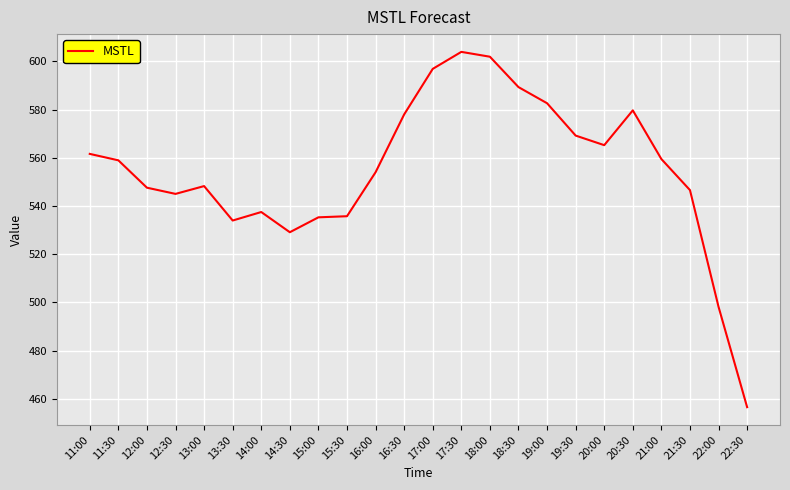

At which label does the data first exceed 558?

11:00